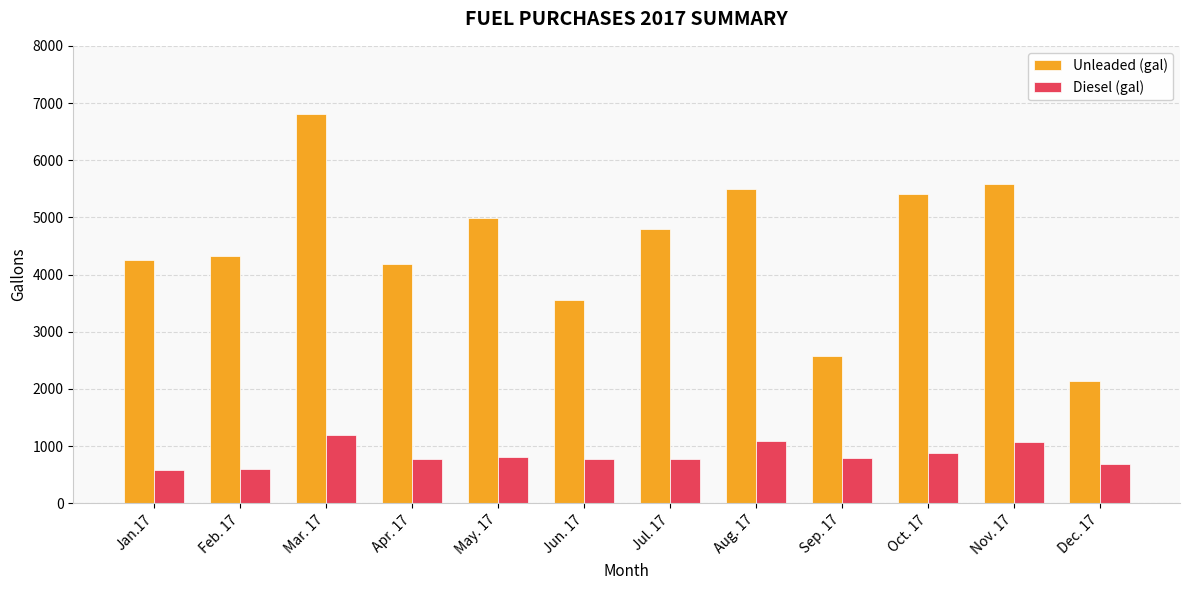

What is the value of the Unleaded (gal) bar at the 8th from the left?

5493.1